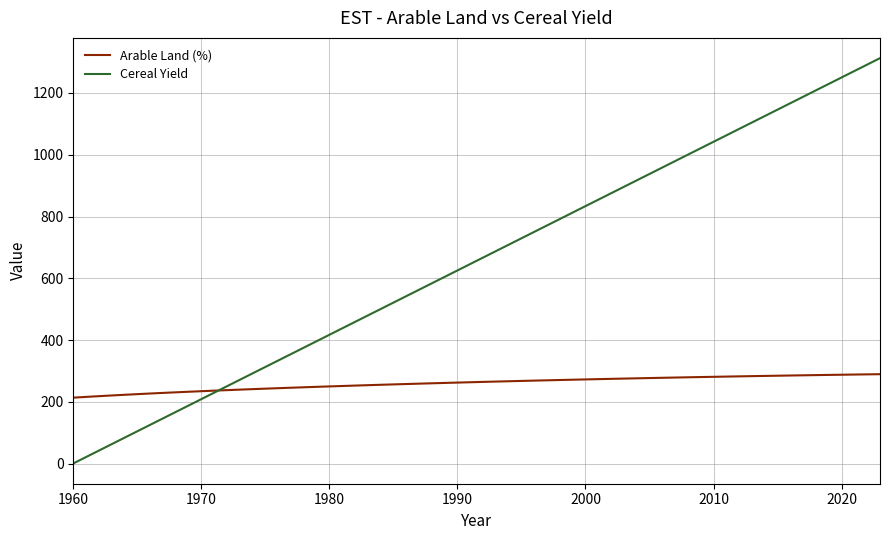

What is the minimum value for Cereal Yield?

1.0